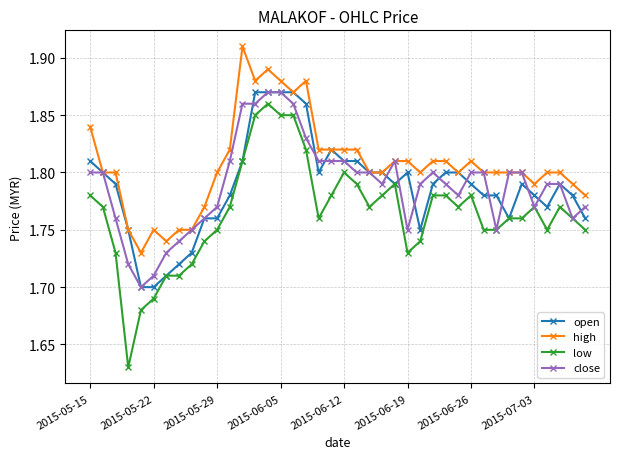

True or false: high and low cross at least once.

False